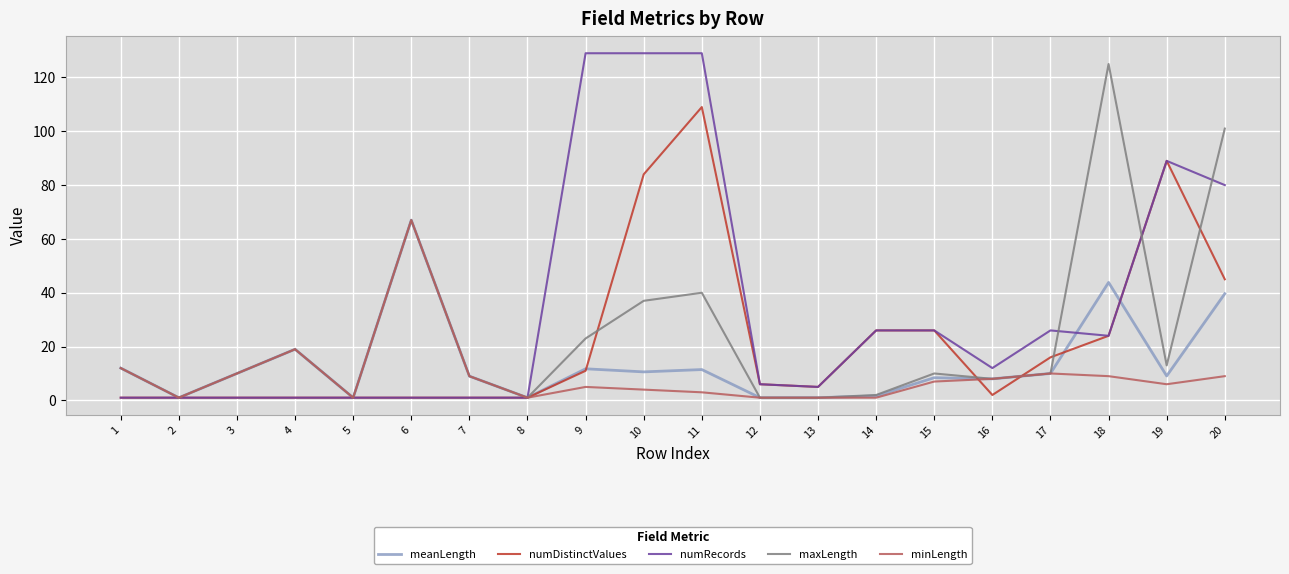

True or false: meanLength has a value of 11.7 at 9.

True